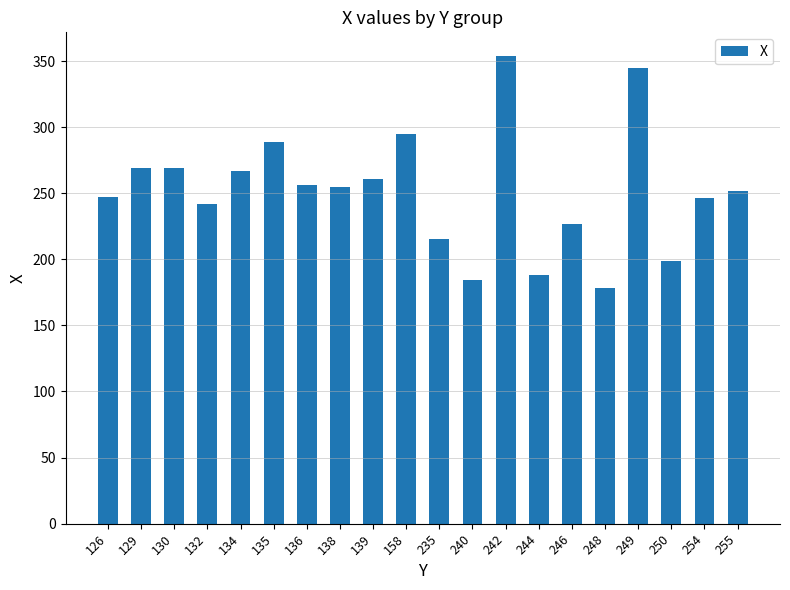

What is the minimum value shown in the chart?

178